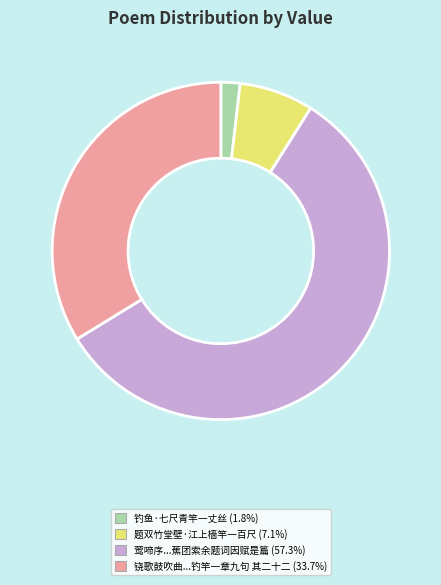

Does any single category account for the majority?

Yes